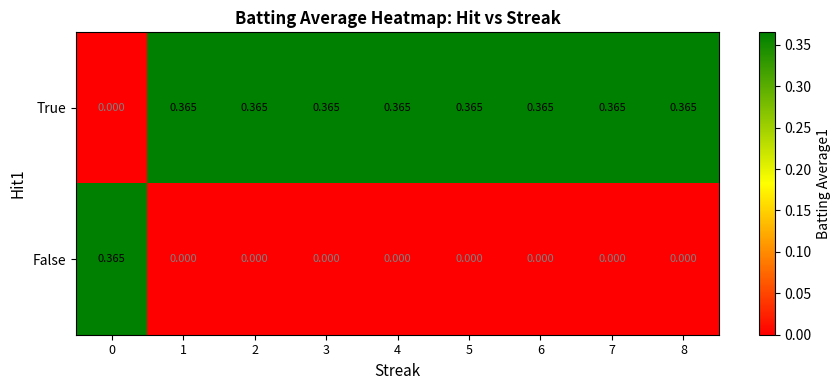

Rank the series at 2 from lowest to highest value.

False, True